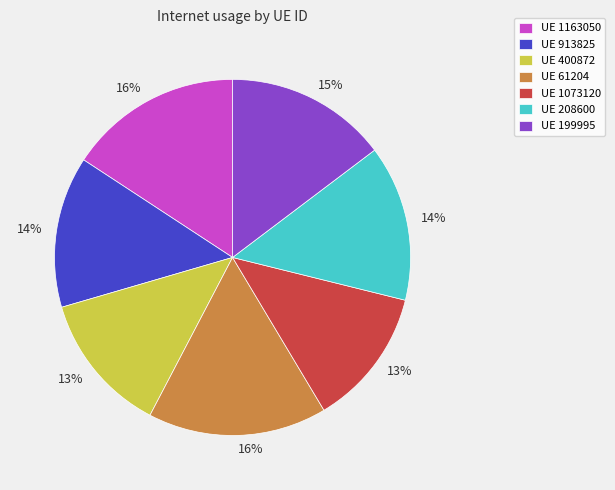

Does any single category account for the majority?

No